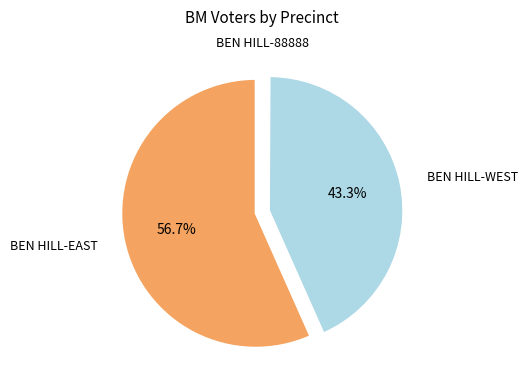

Which category has the biggest portion of the pie?

BEN HILL-EAST